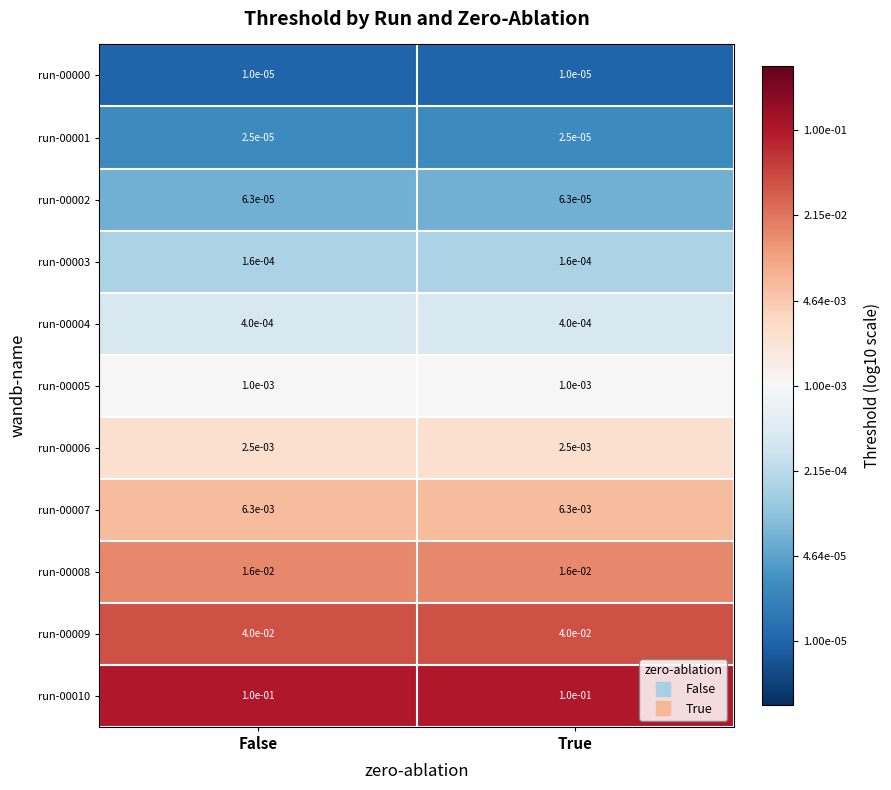

The run-00010 series shows 0.1 at False. True or false?

True